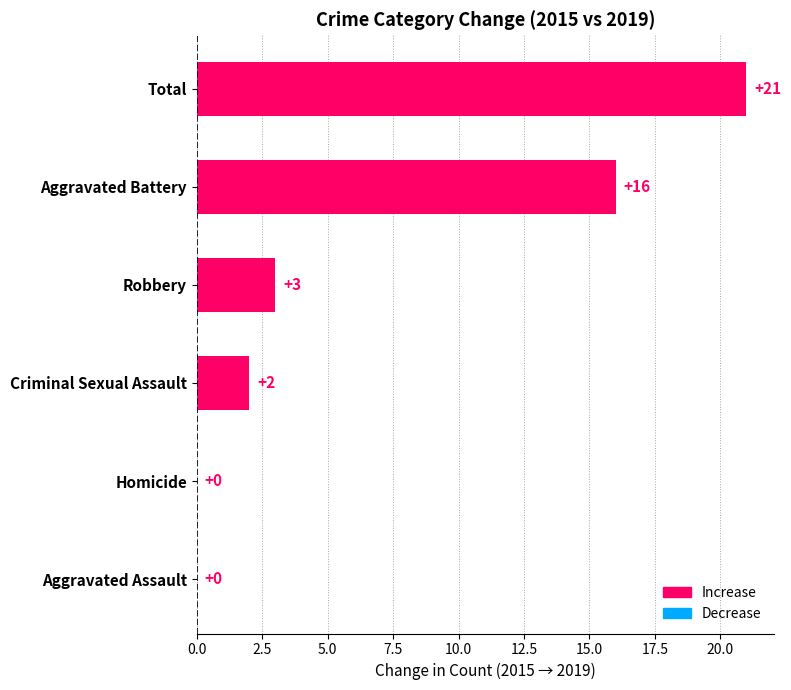

What is the sum of the values at Total and Aggravated Battery?

37